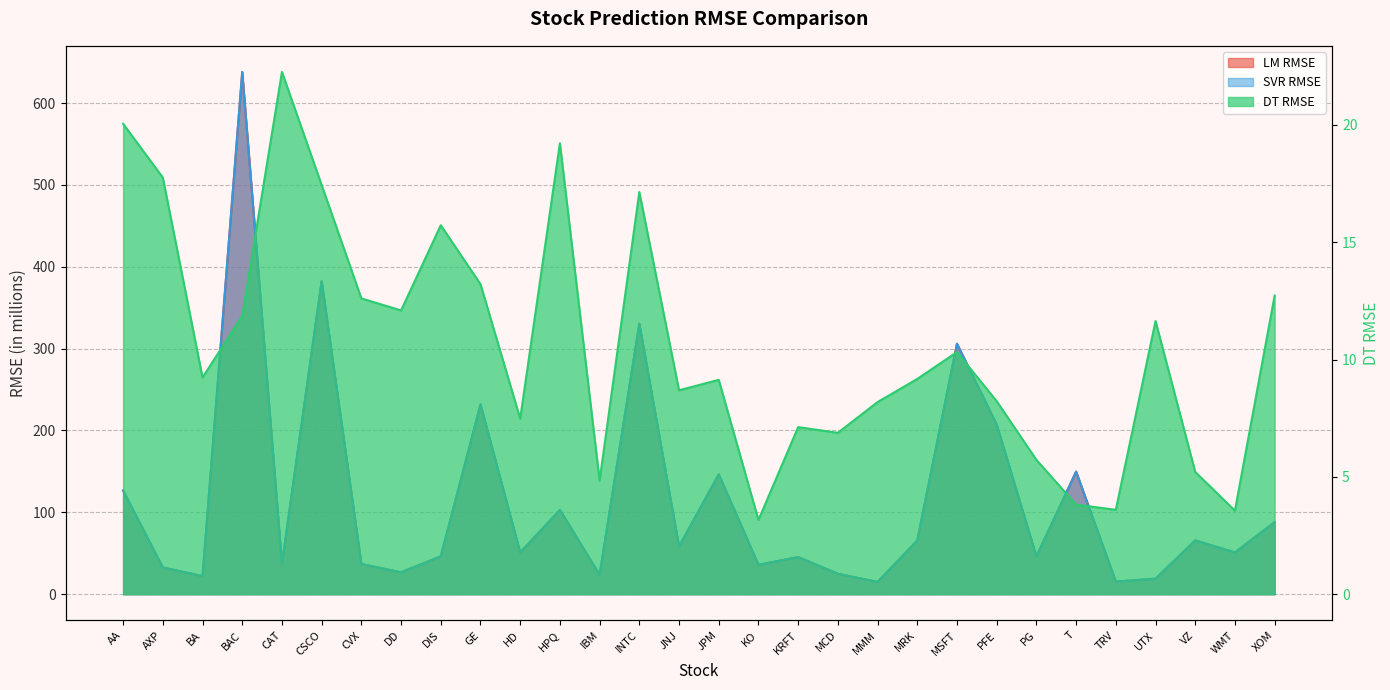

Which series has the largest total across all categories?

SVR RMSE